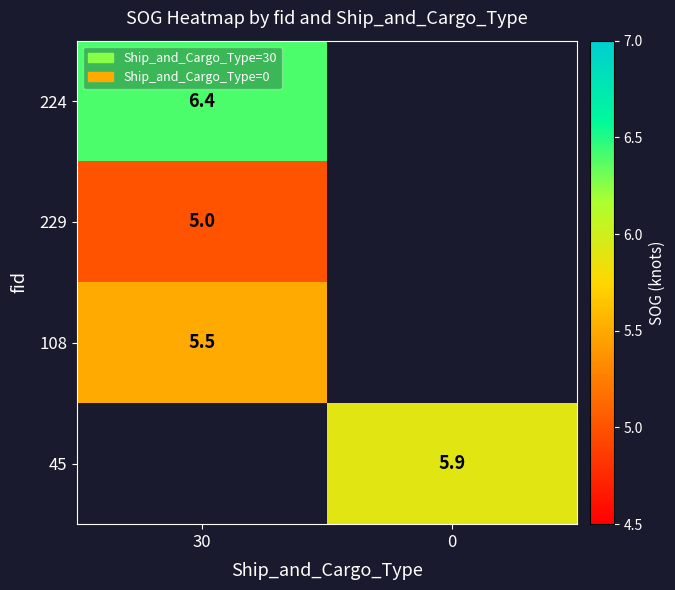

Is it true that 229 equals 5.0 at 30?

True